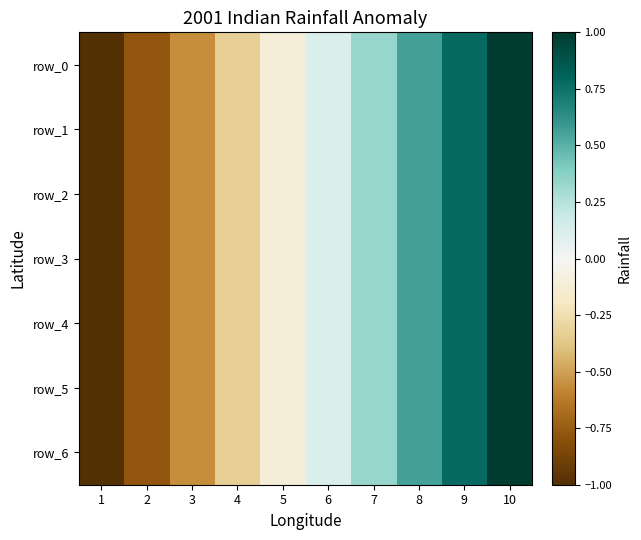

The row_0 series shows 0.8 at 9. True or false?

True